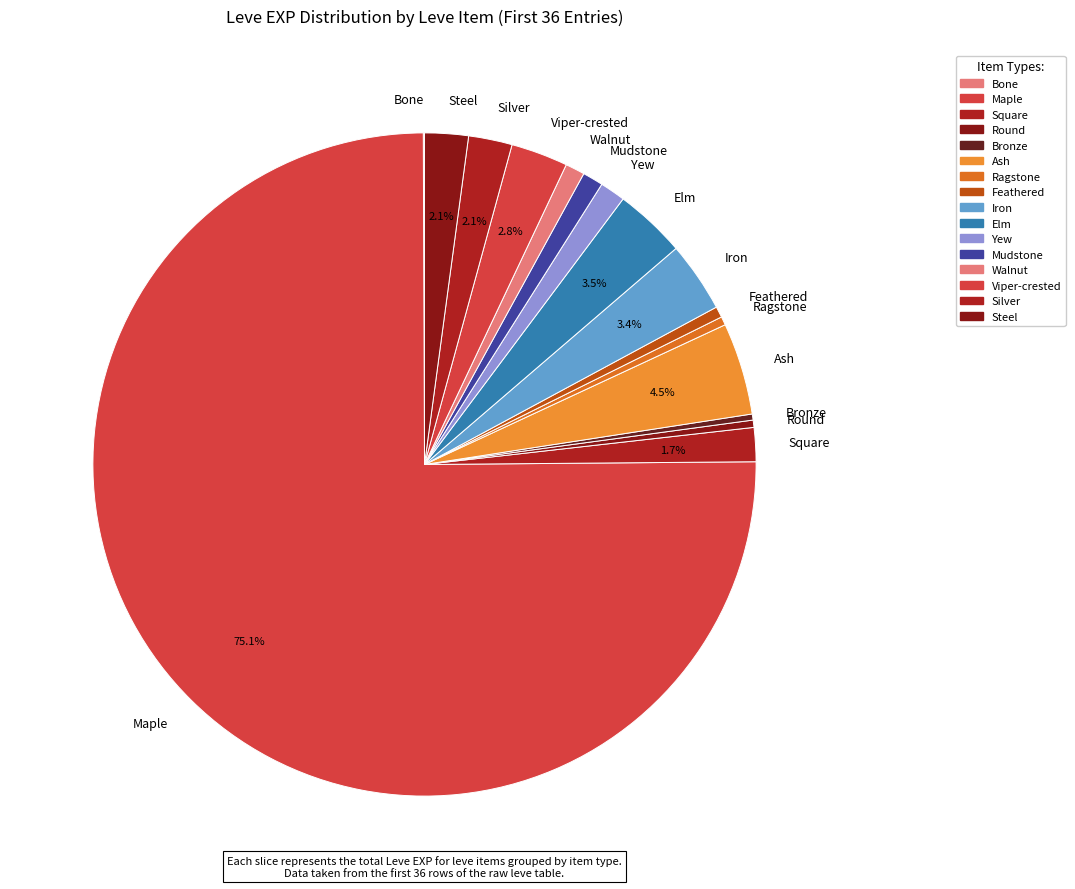

Between Mudstone and Maple, which is larger?

Maple